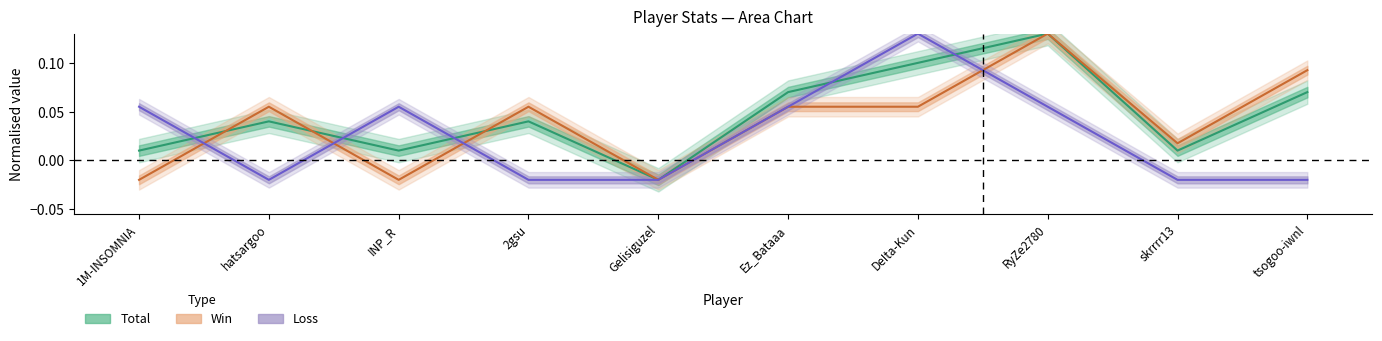

What is the label of the 2nd point from the right?

skrrrr13